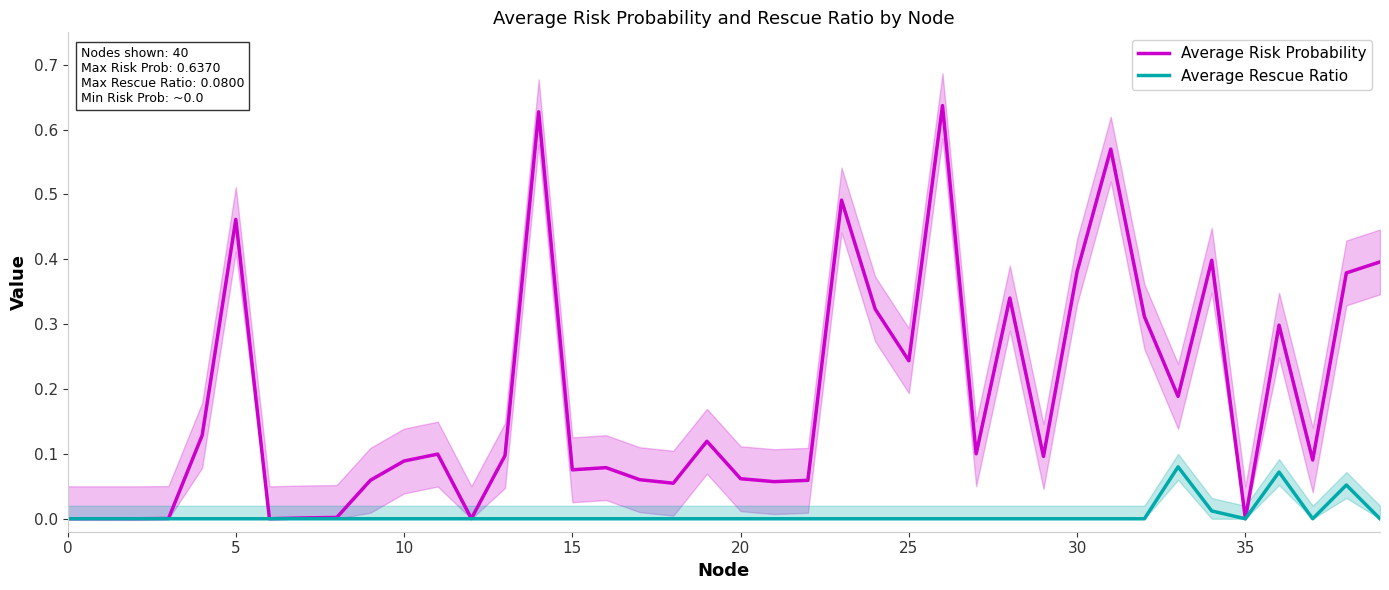

The Average Rescue Ratio series shows 0.0 at 20. True or false?

True